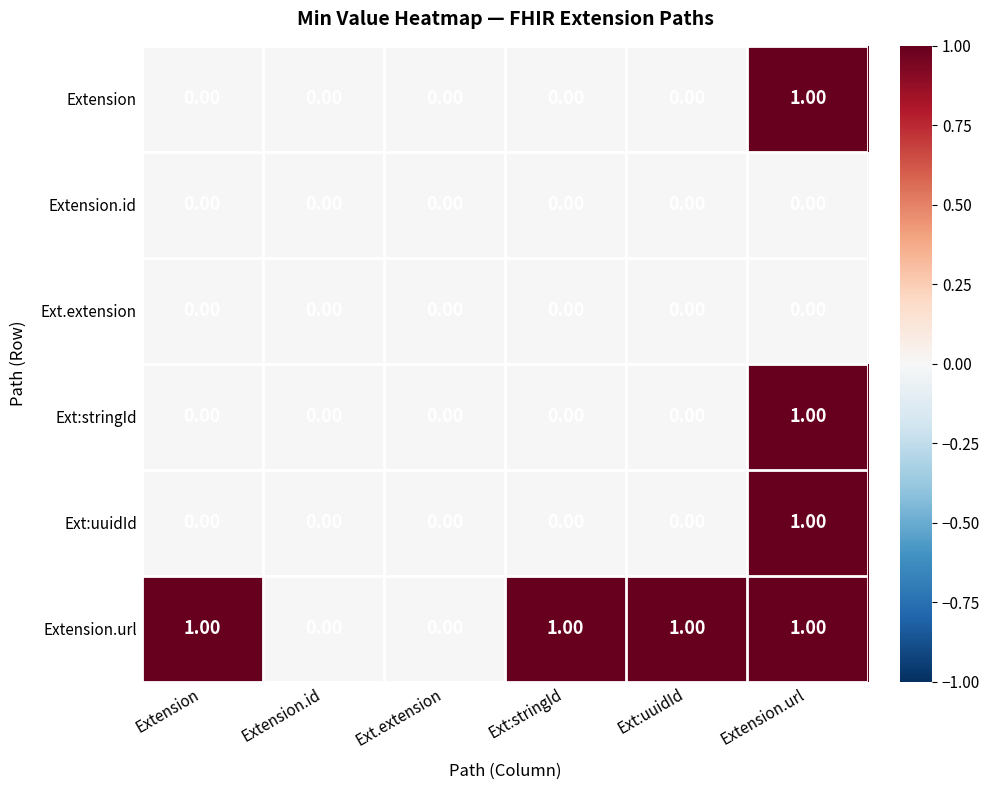

Which series has the largest total across all categories?

Extension.url